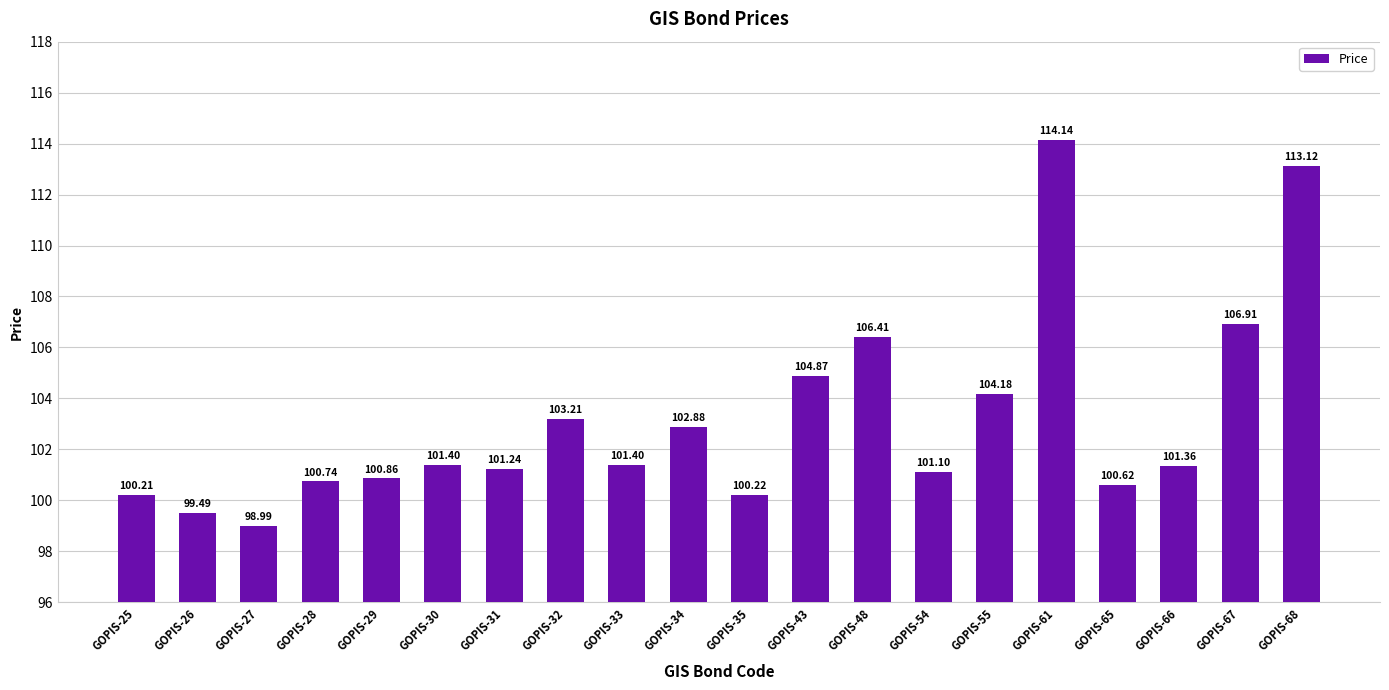

Reading right to left, list all the values displayed in this chart.

113.1	106.9	101.4	100.6	114.1	104.2	101.1	106.4	104.9	100.2	102.9	101.4	103.2	101.2	101.4	100.9	100.7	99.0	99.5	100.2